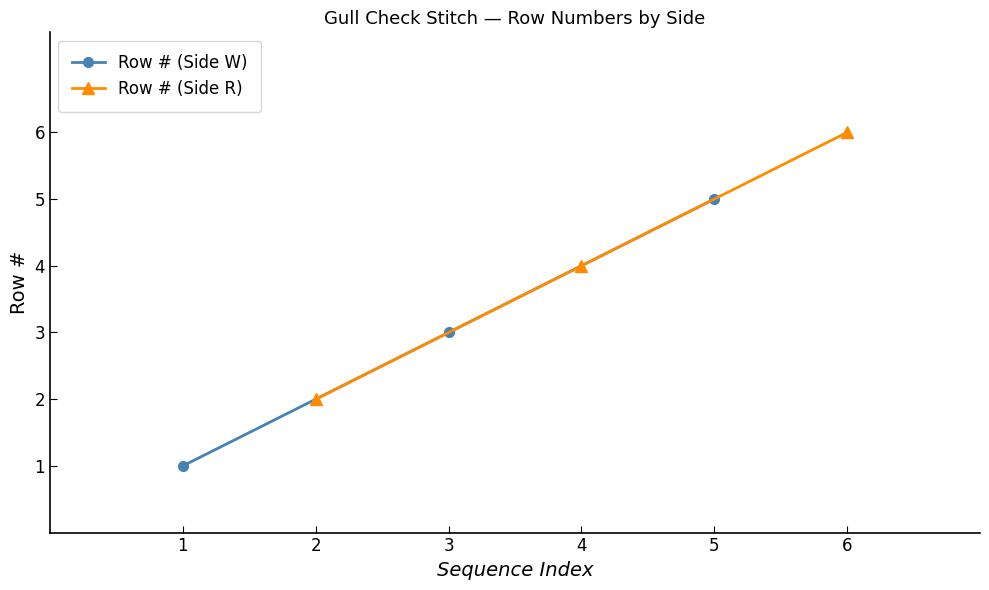

What is the approximate value of Row # (Side R) at 2?

2